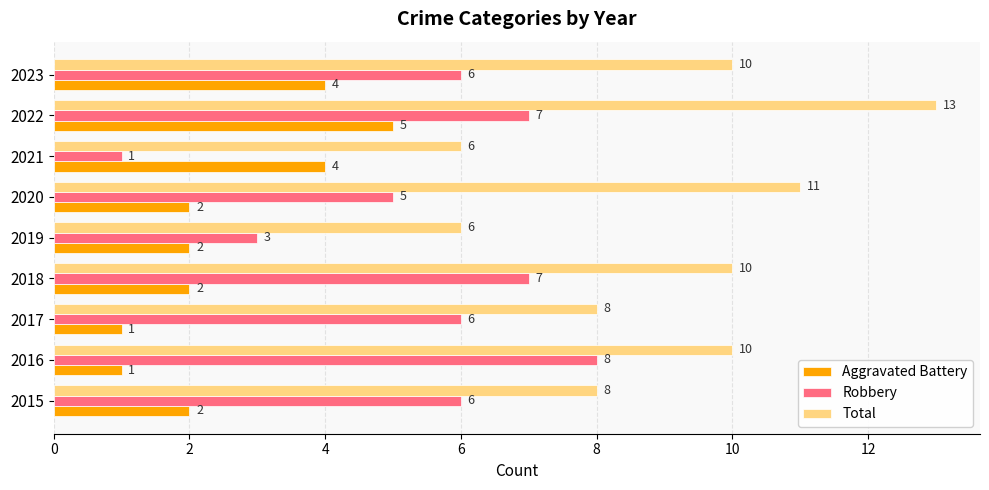

What is the approximate value of Total at 2021?

6